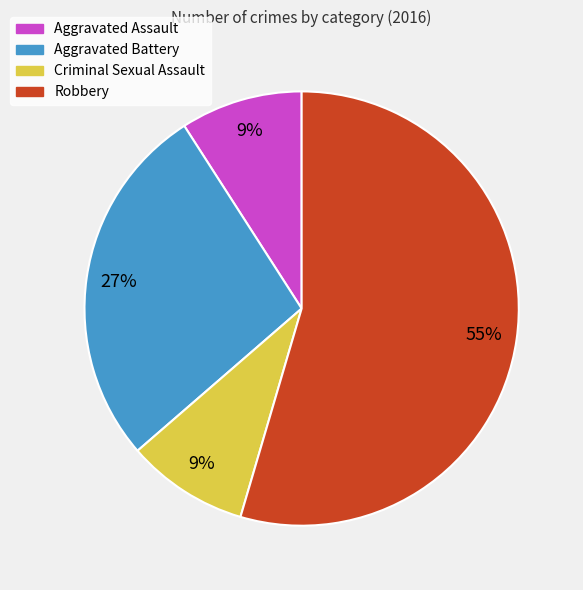

Is there any slice that represents more than half of the pie?

Yes